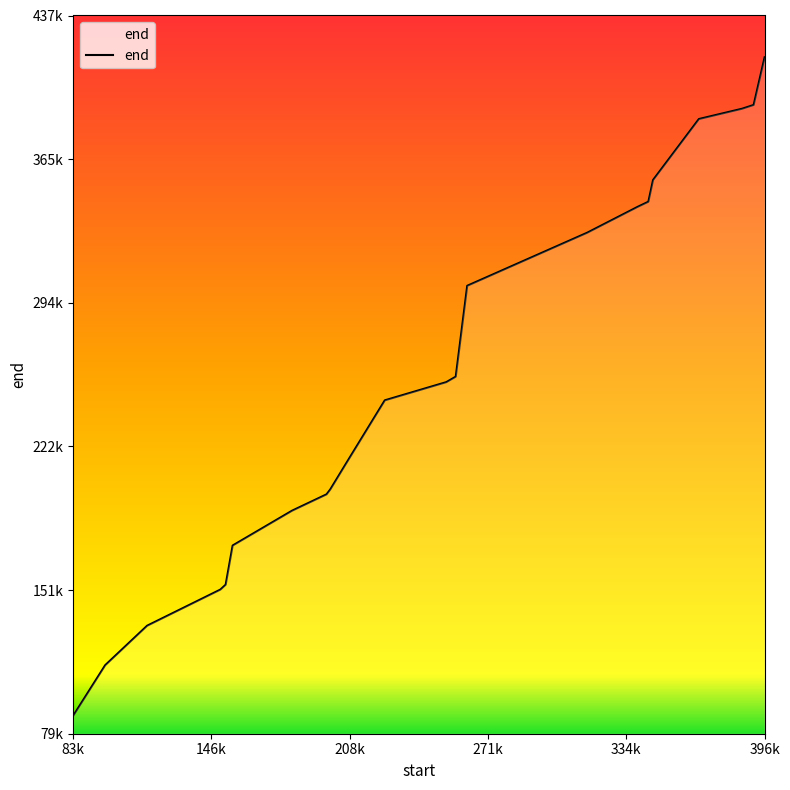

Is this an area chart (filled region under the line)?

Yes